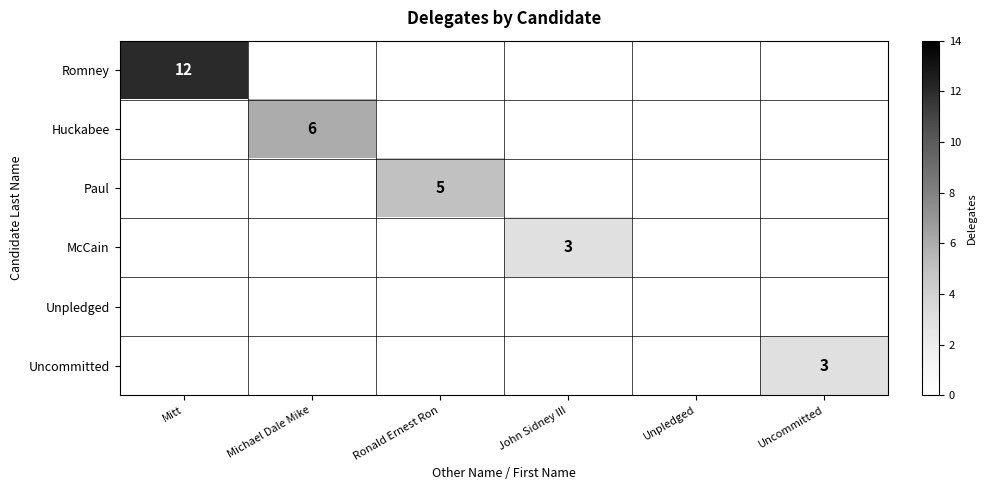

Is it true that Paul equals 3 at Ronald Ernest Ron?

False